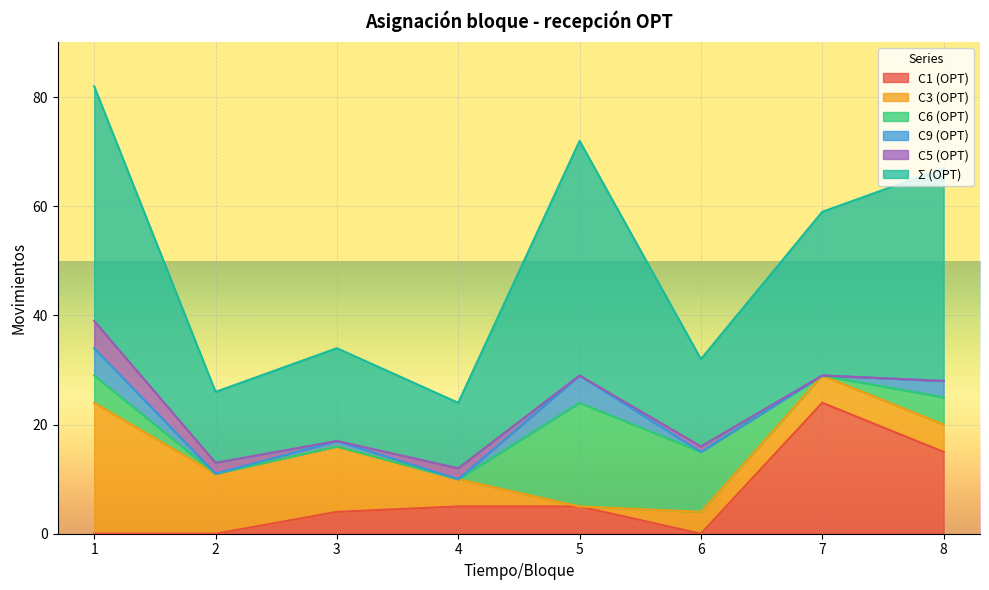

Is the value of C9 (OPT) at 2 greater than the value of C6 (OPT) at 4?

No